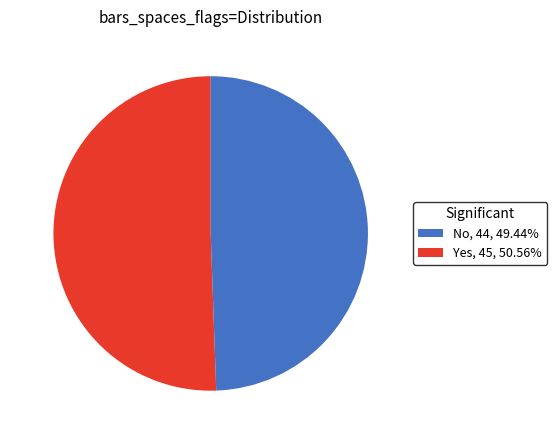

How many segments does this pie chart have?

2